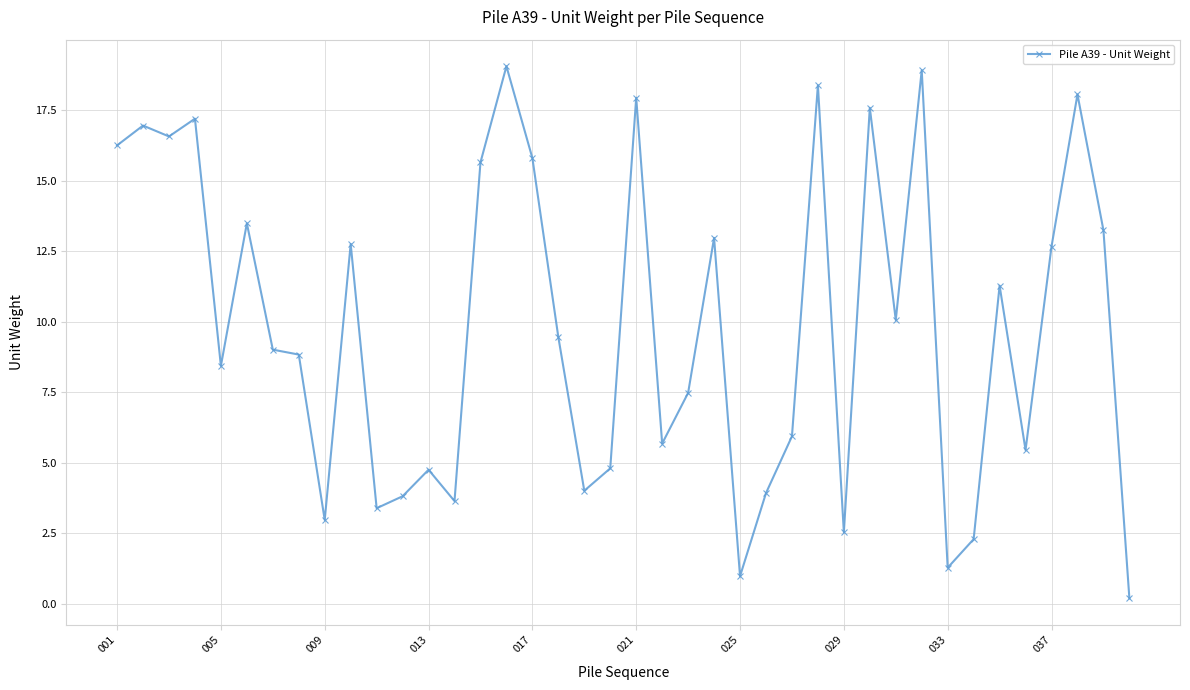

True or false: the data has more than 2 interior local peaks.

True